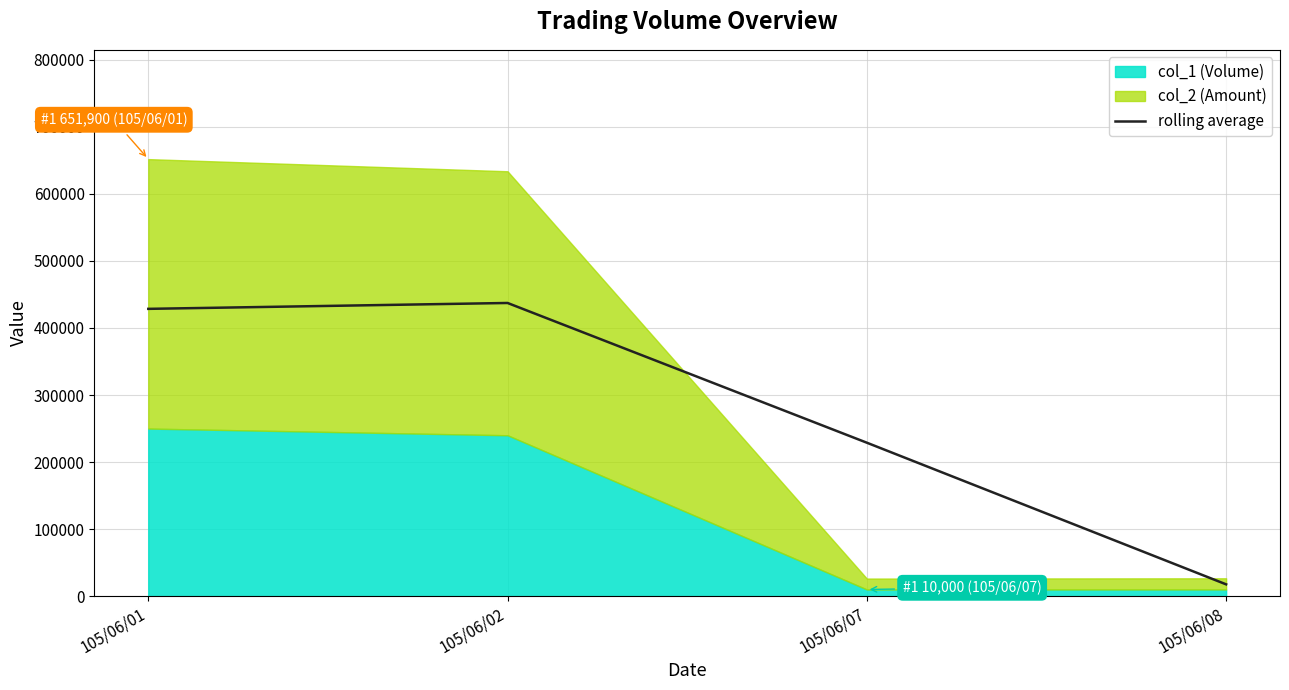

Does the chart display data point markers on the line(s)?

No